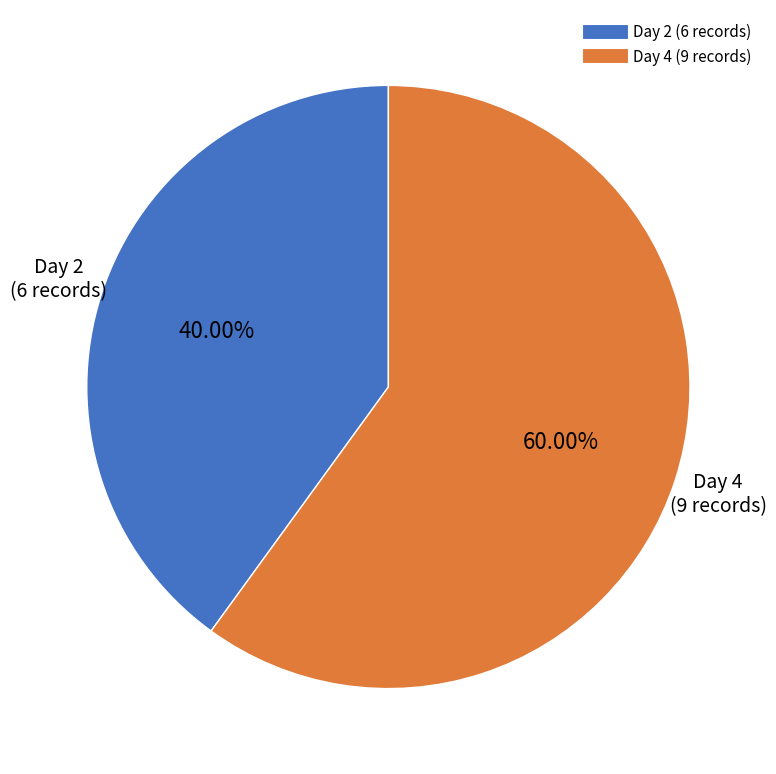

Is there any slice that represents more than half of the pie?

Yes